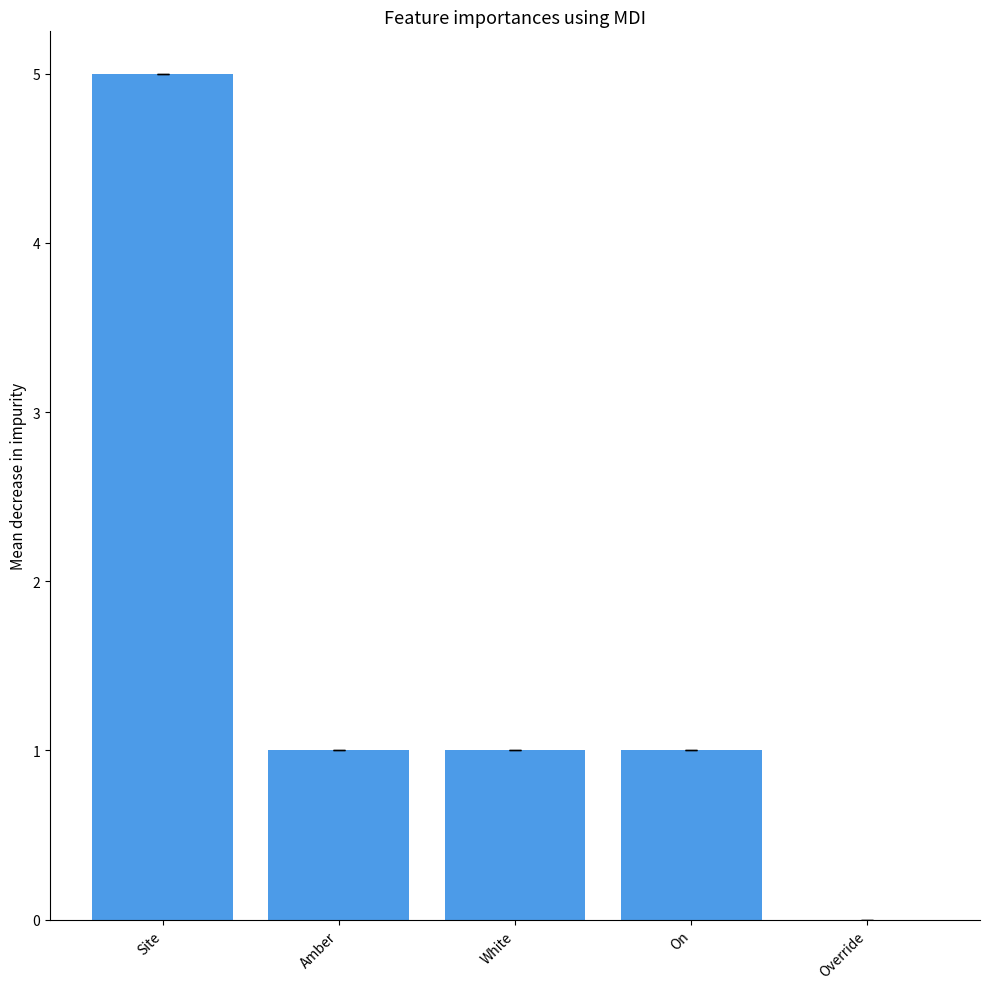

How many values are above zero?

4